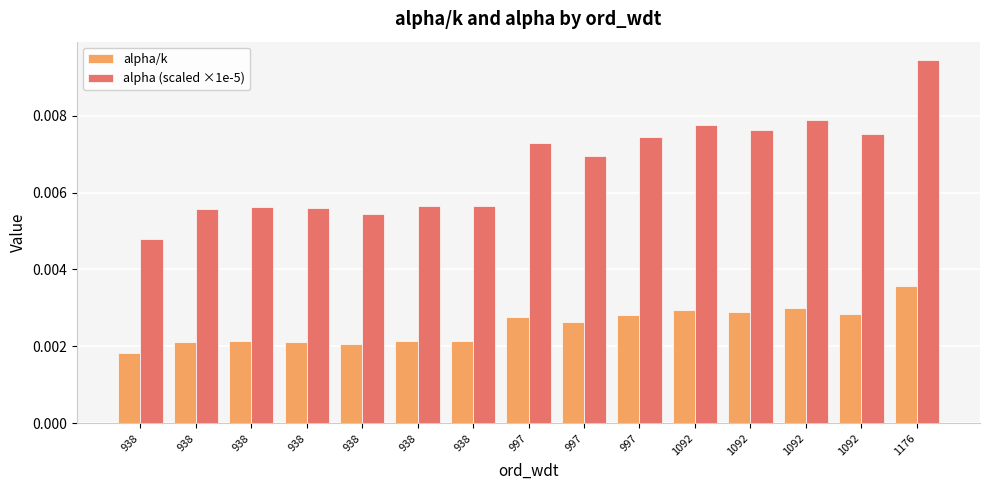

Rank the series at 1092 from highest to lowest value.

alpha (scaled ×1e-5), alpha/k